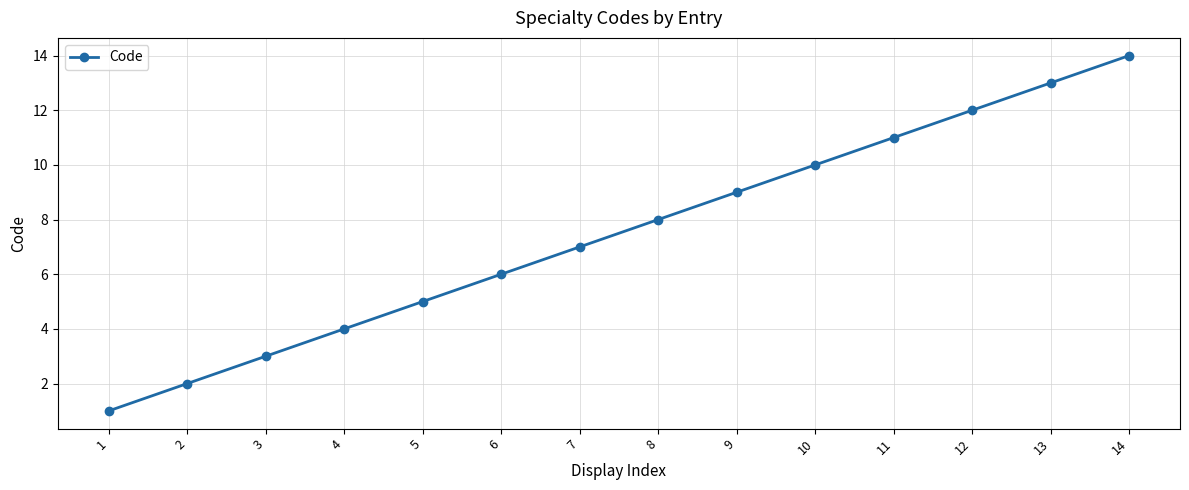

List the labels in order of value, largest first.

14, 13, 12, 11, 10, 9, 8, 7, 6, 5, 4, 3, 2, 1